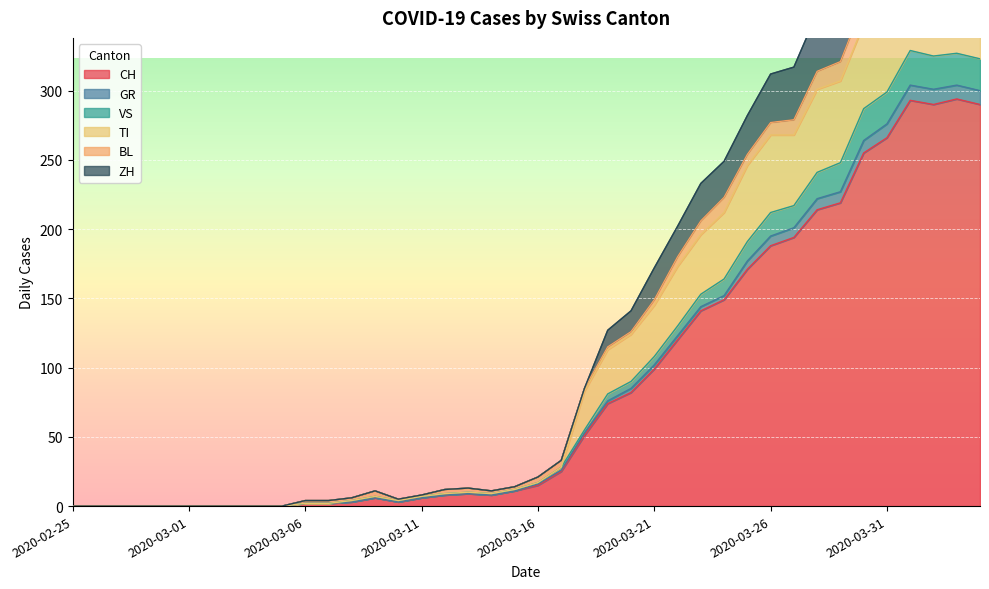

Is it true that CH equals 99 at 2020-03-21?

True